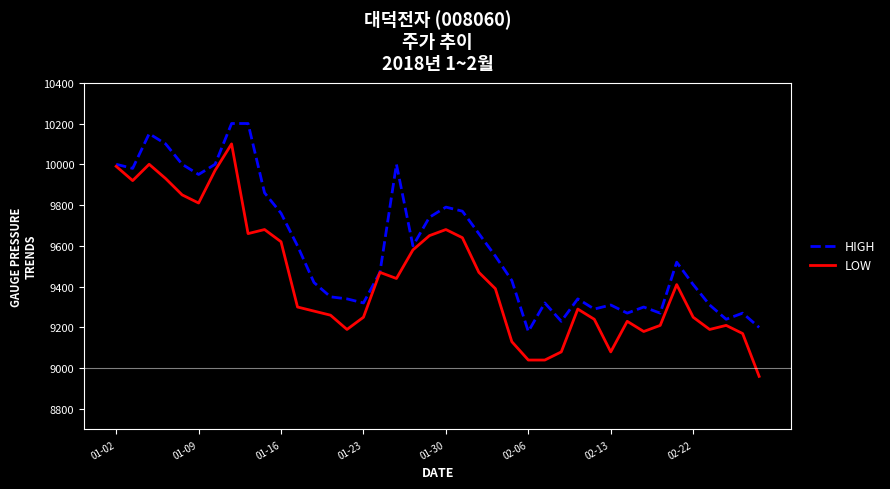

What is the highest value of the HIGH series?

10200